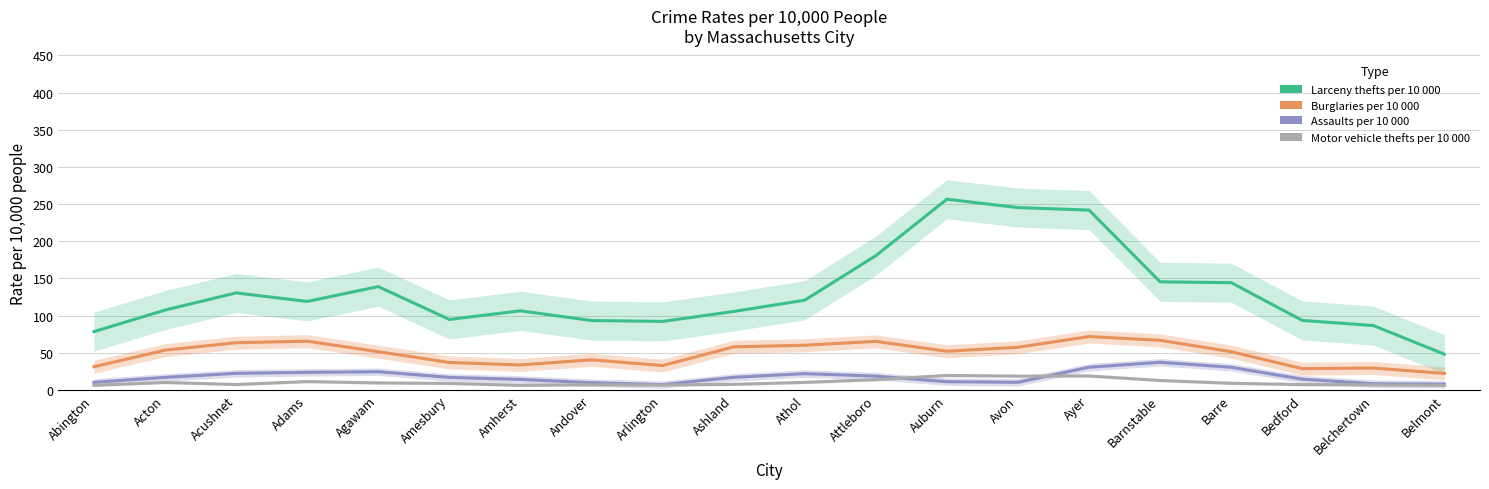

Between Acushnet and Ayer, which series saw the biggest shift?

Larceny thefts per 10 000